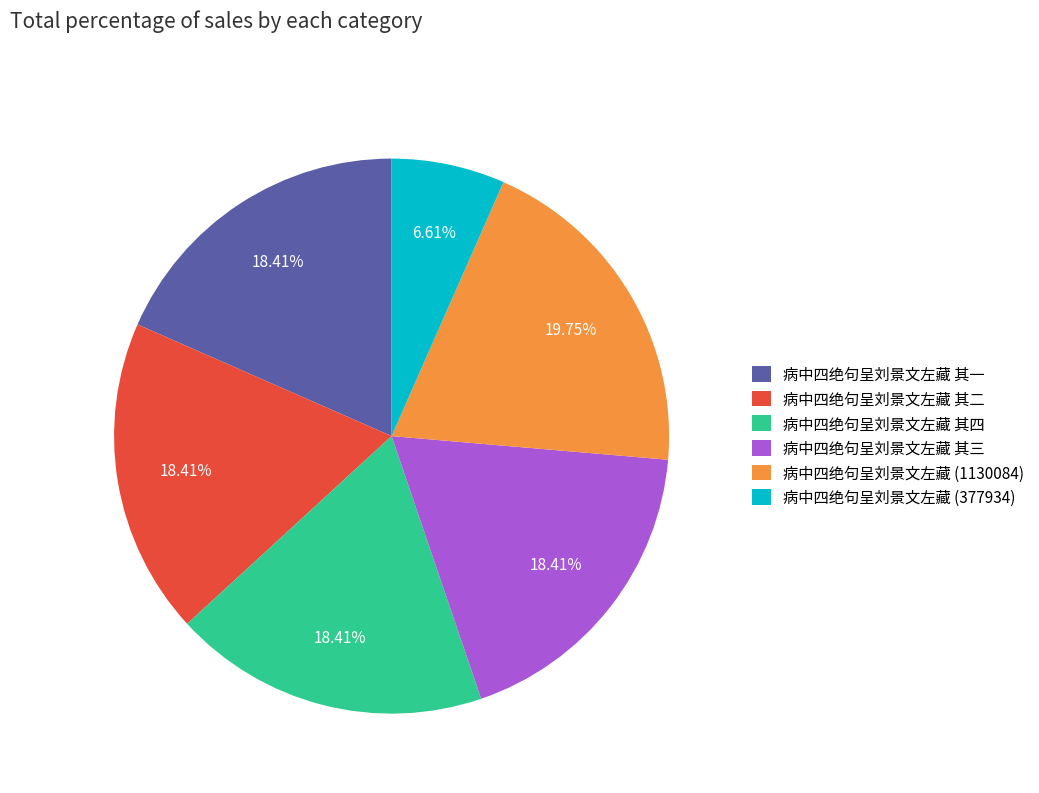

Which has a higher value, 病中四绝句呈刘景文左藏 (1130084) or 病中四绝句呈刘景文左藏 其二?

病中四绝句呈刘景文左藏 (1130084)